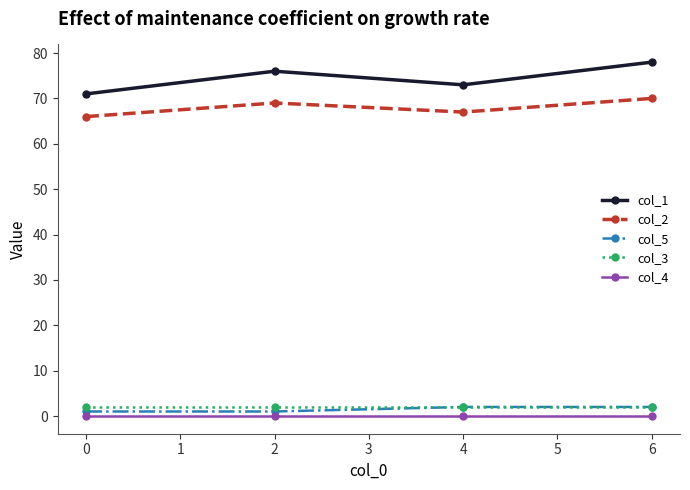

How many values in the col_5 series are below 2?

2